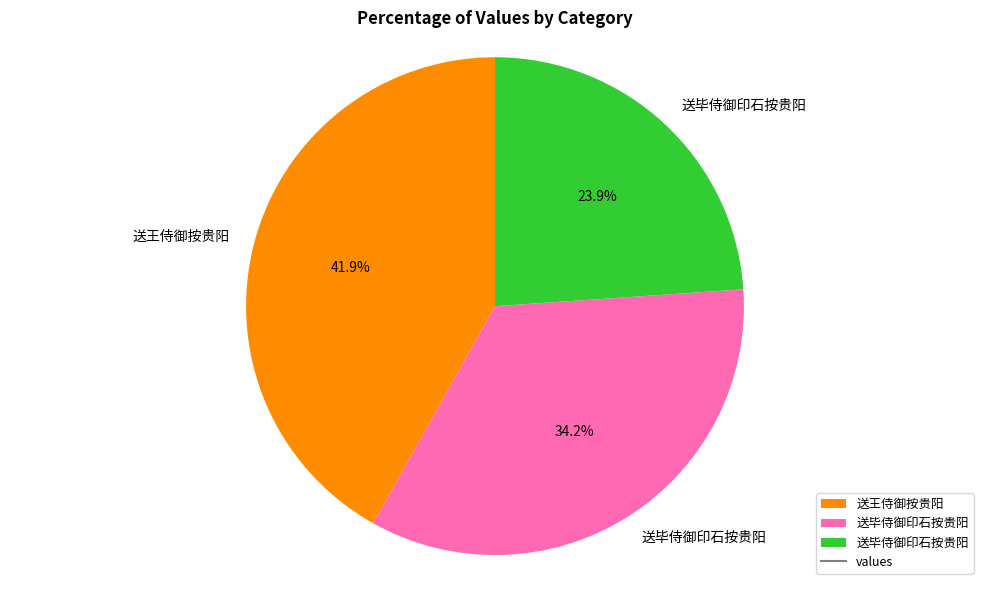

Does any single category account for the majority?

No